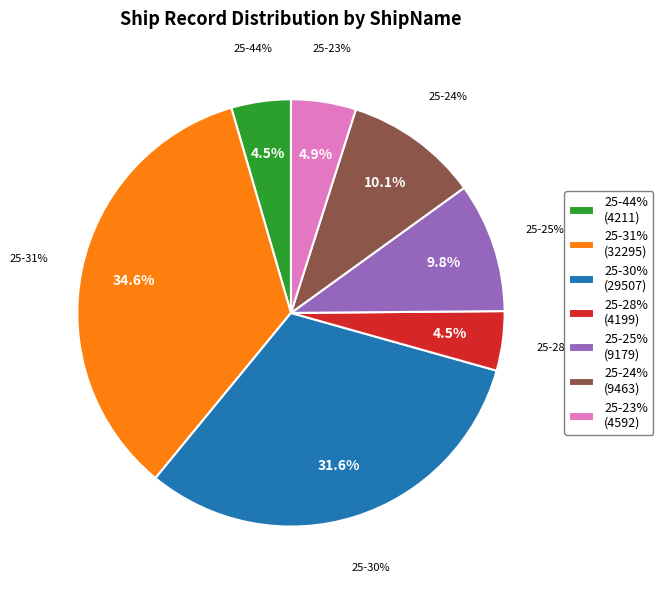

Is it true that ZHELINYU21478-25-25% is 15% of the pie?

False